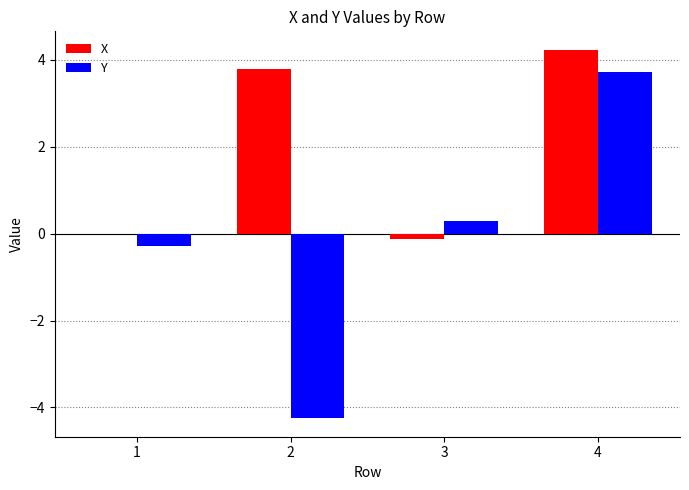

The Y series shows 3.7 at 4. True or false?

True